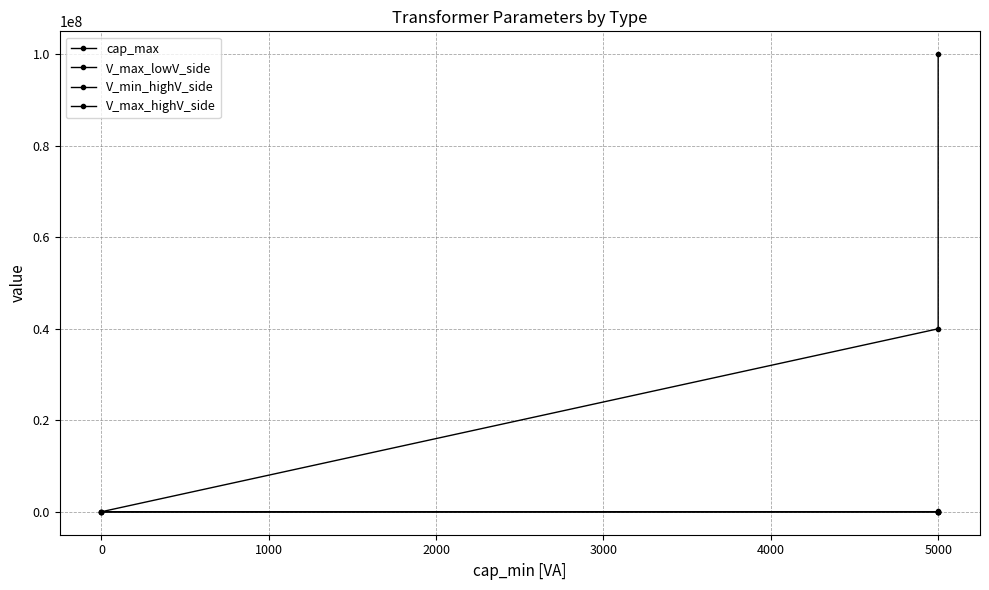

Count the number of data series in this chart.

4